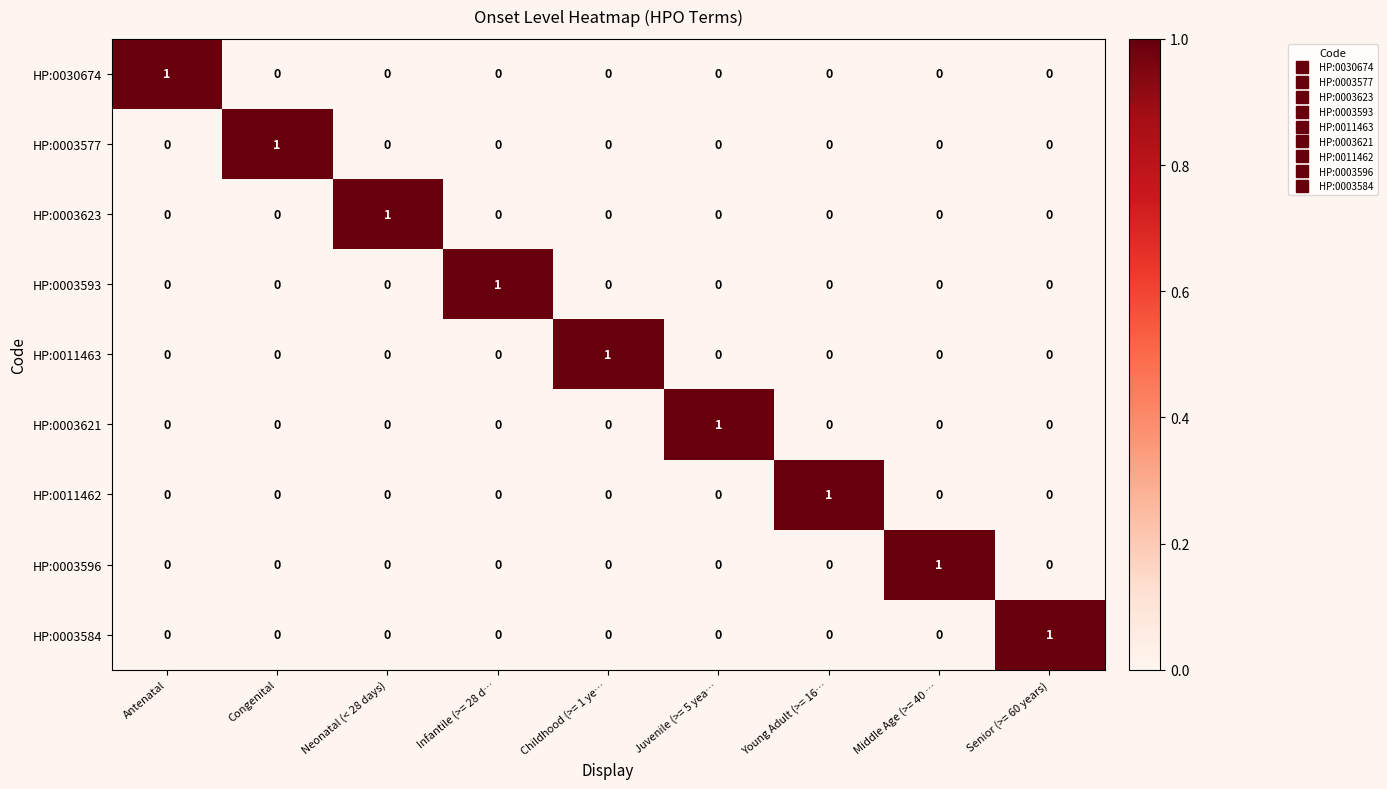

How many HP:0030674 values are between 0 and 1?

9